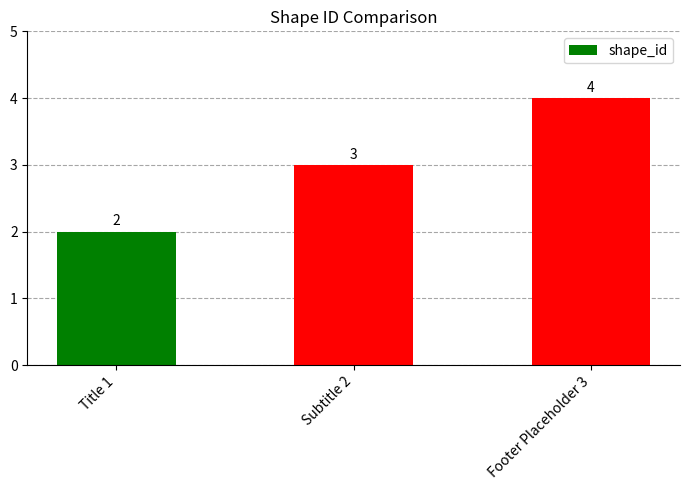

What is the value of the 1st bar from the left?

2